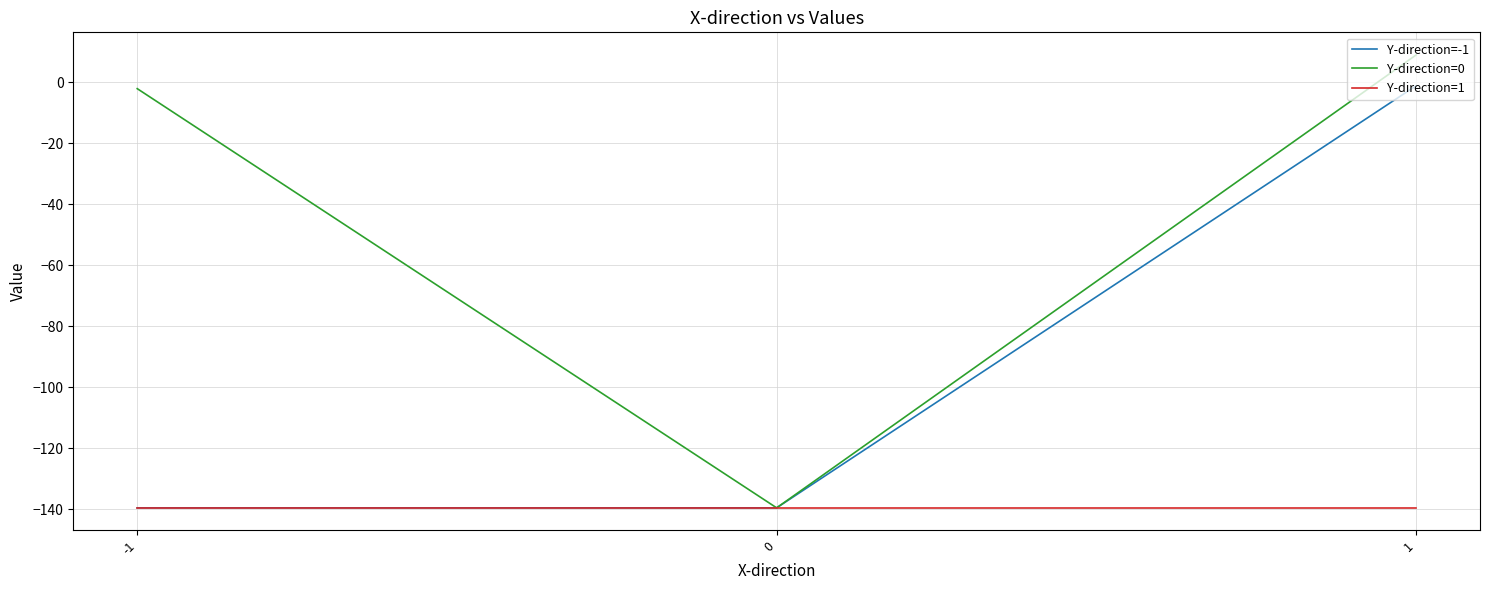

Rank the series by their maximum value, from highest to lowest.

Y-direction=0, Y-direction=-1, Y-direction=1